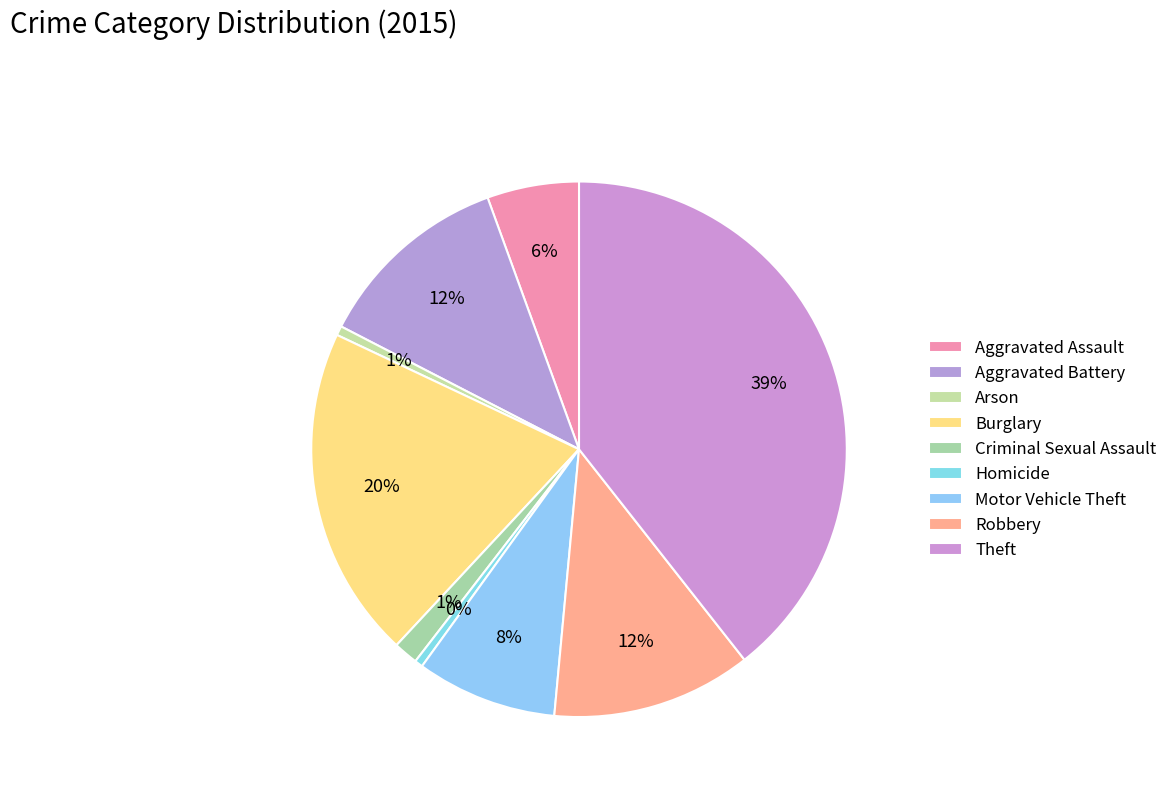

Which category has the smallest portion of the pie?

Homicide